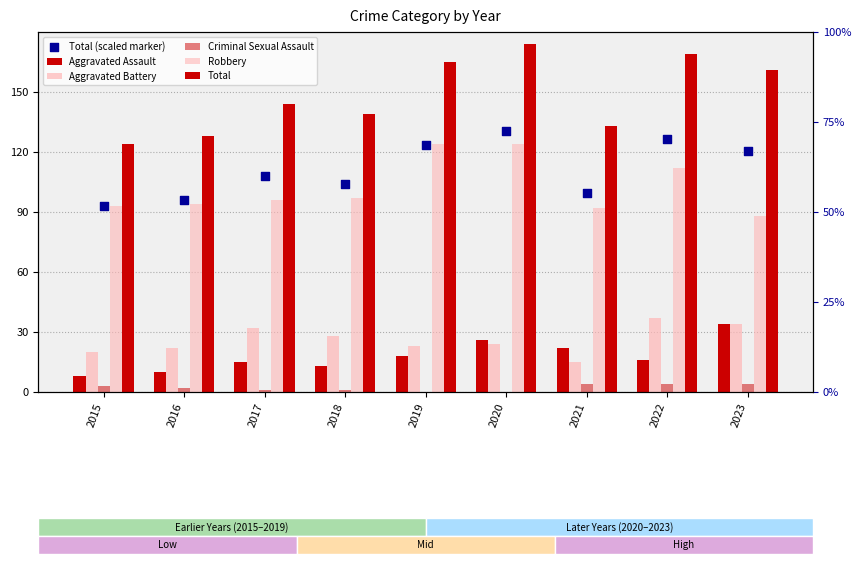

Which series has the widest spread of Y values?

Total